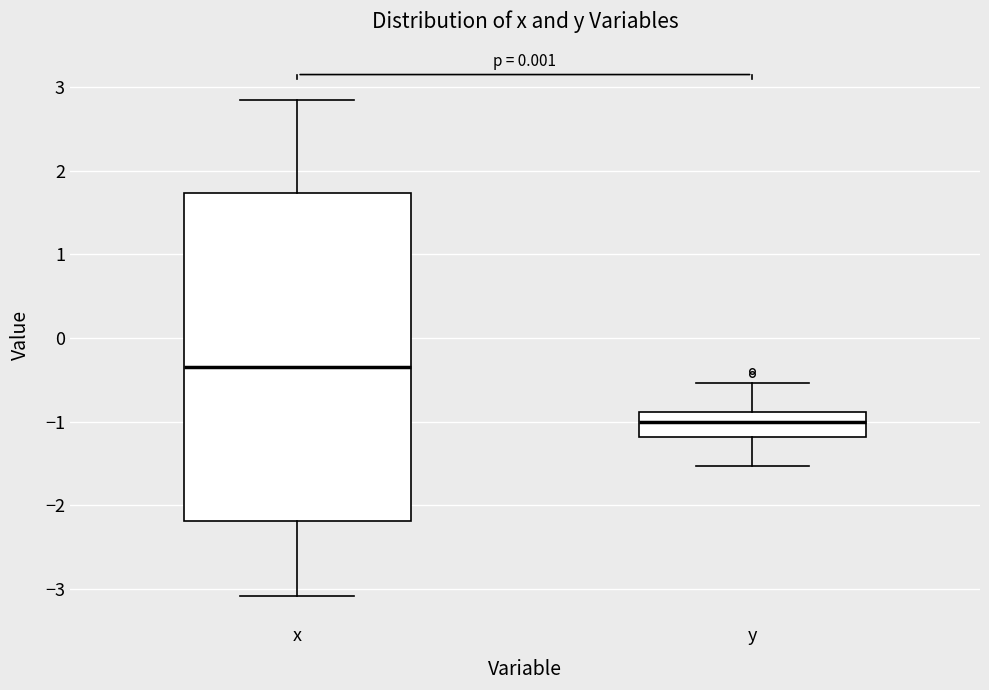

Reading left to right, transcribe this box plot: for each box, give where its median line is, the range the box spans, and where its two whiskers end, as read against the y-axis. The values are not printed on the chart, so give them approximately, as read against the axis.

x: median -0.3, box -2.2 to 1.7, whiskers -3.1 to 2.9
y: median -1.0, box -1.2 to -0.9, whiskers -1.5 to -0.5